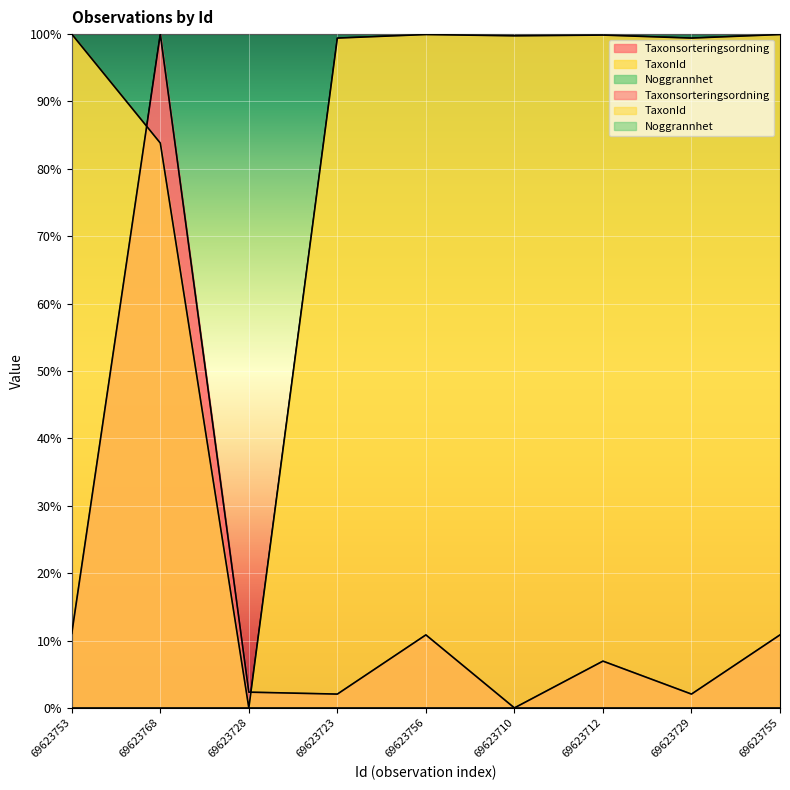

In Taxonsorteringsordning, how many points are higher than both neighbors (excluding endpoints)?

3